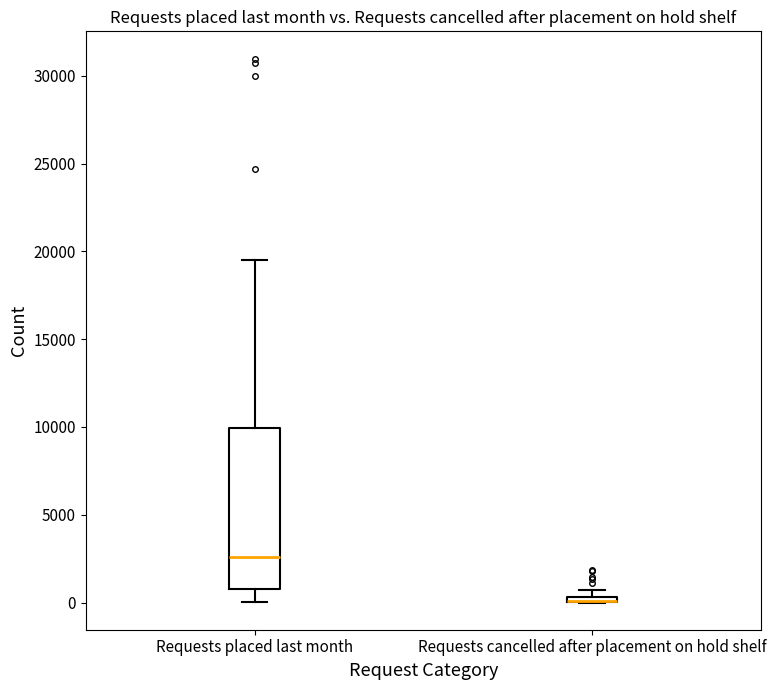

Which box is the tallest, from its lower edge to its upper edge?

Requests placed last month